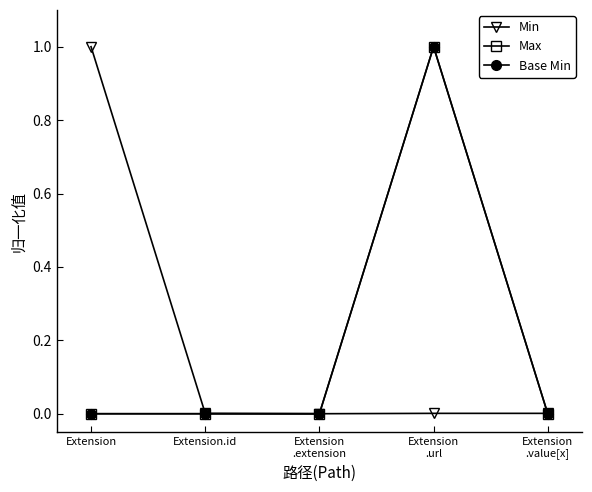

Is this an area chart (filled region under the line)?

No